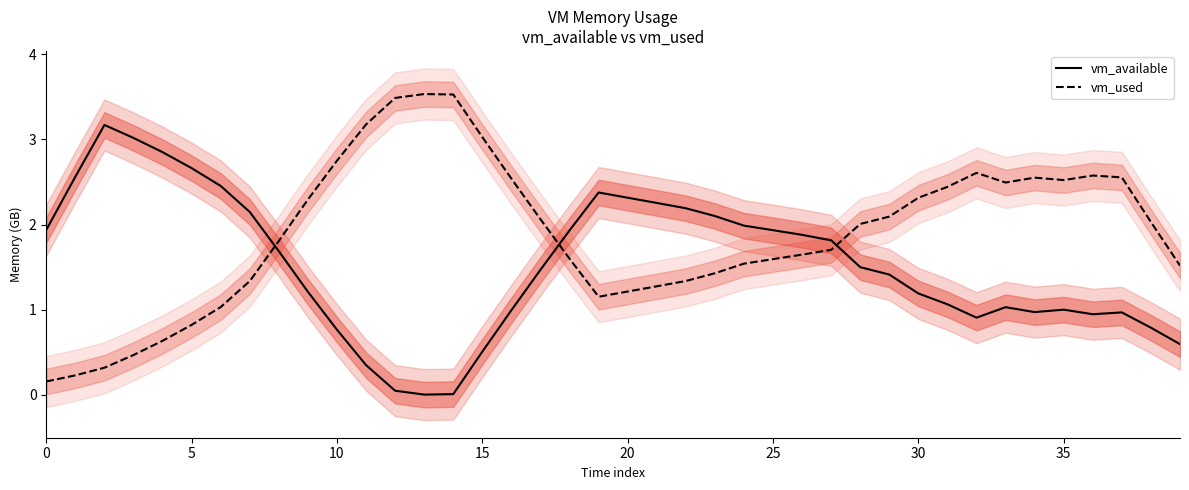

Which series has the largest total across all categories?

vm_used